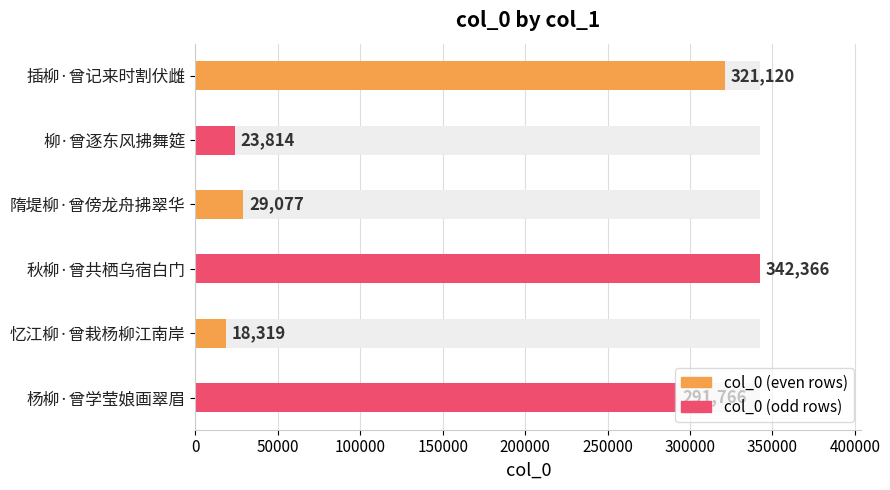

What is the average value?

171077